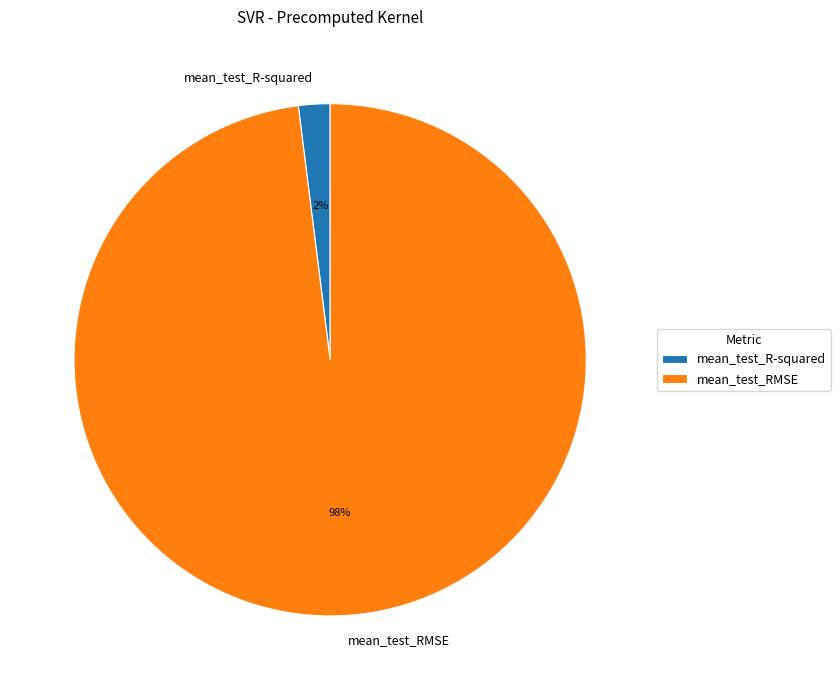

How many segments does this pie chart have?

2